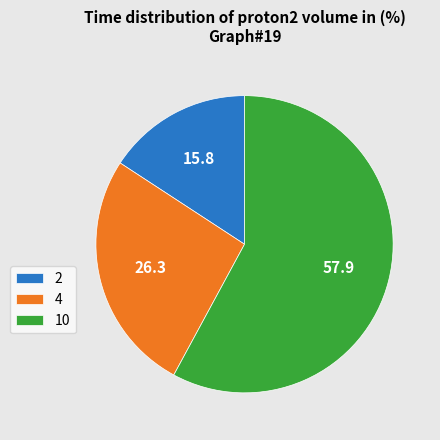

Approximately how many times larger is the value at 4 compared to 2?

1.7